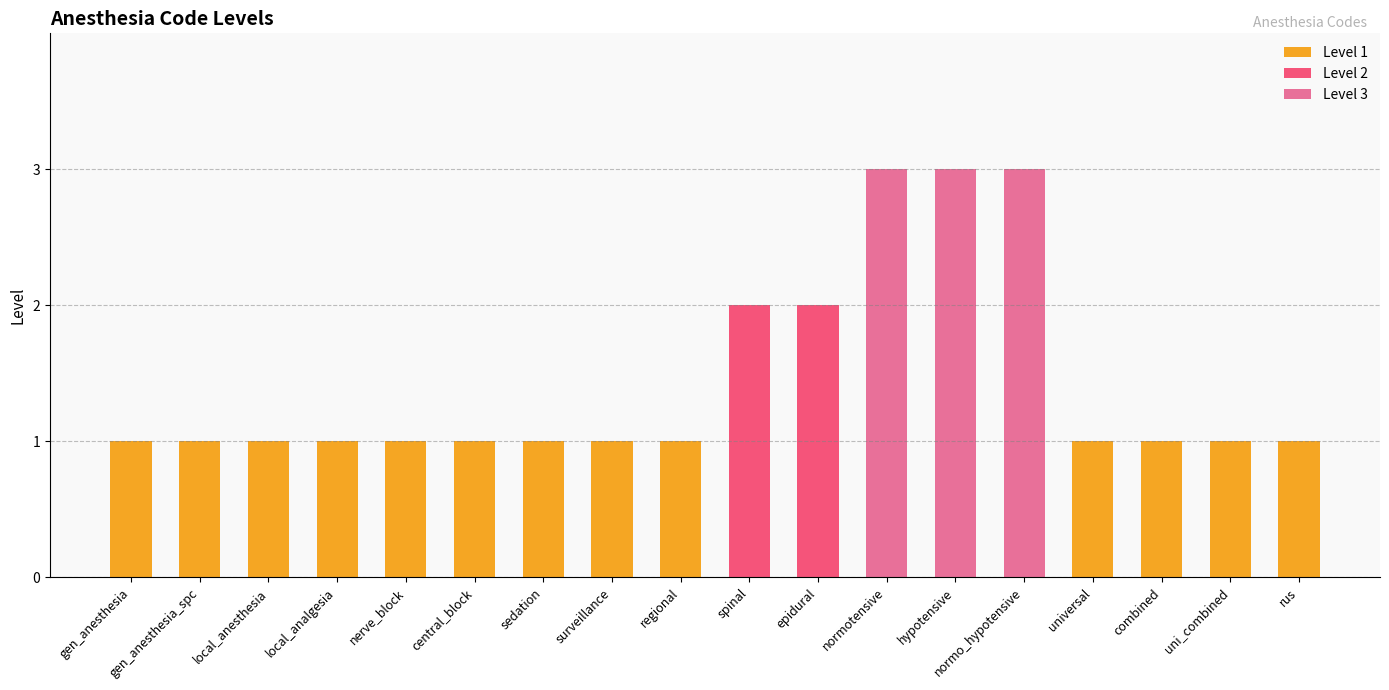

At which label is the value closest to 2?

spinal